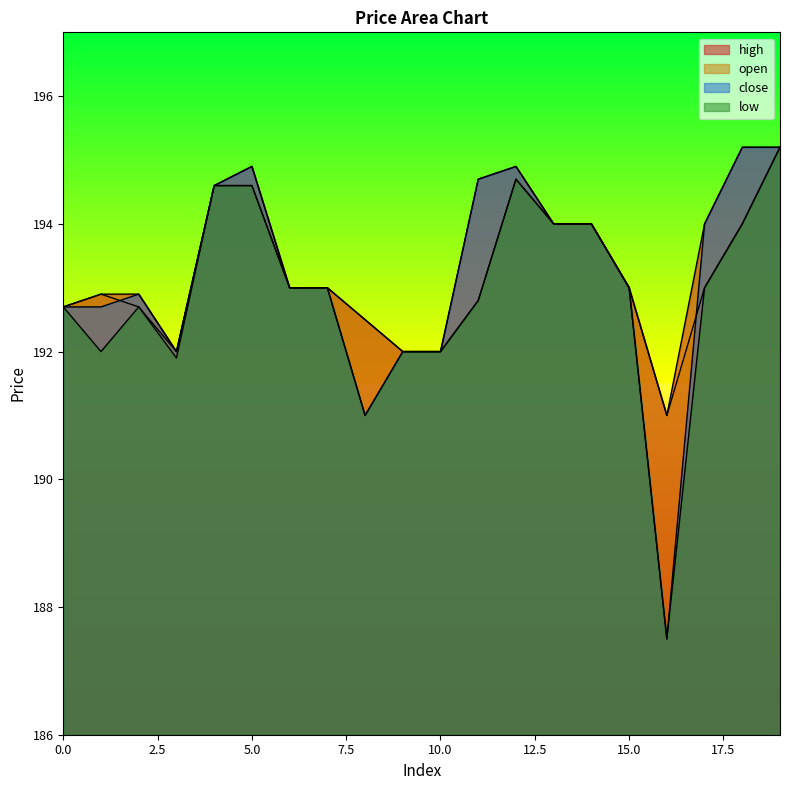

What is the difference between the second highest and second lowest values in the open series?

2.7